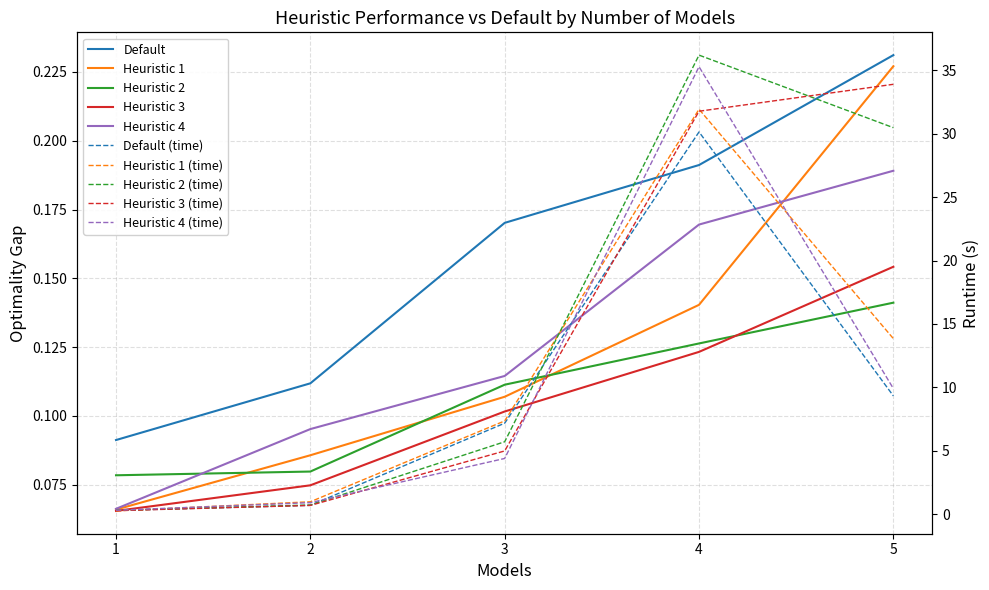

True or false: Heuristic 4 and Heuristic 3 intersect in this chart.

False